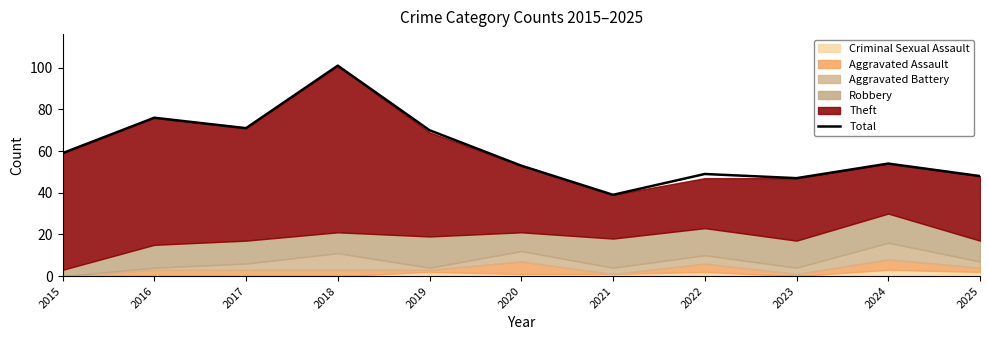

Between 2025 and 2020, which is larger?

2020